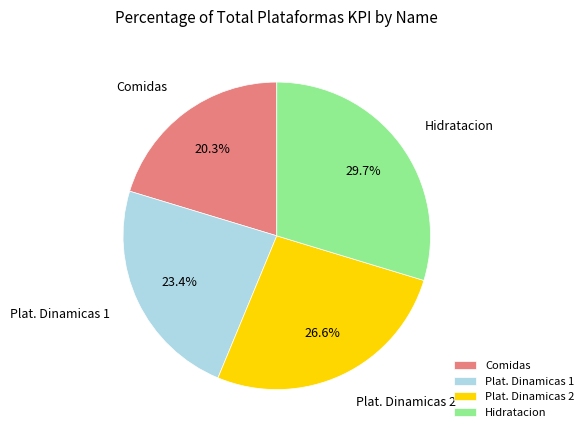

Rank the categories by value from highest to lowest.

Hidratacion, Plat. Dinamicas 2, Plat. Dinamicas 1, Comidas